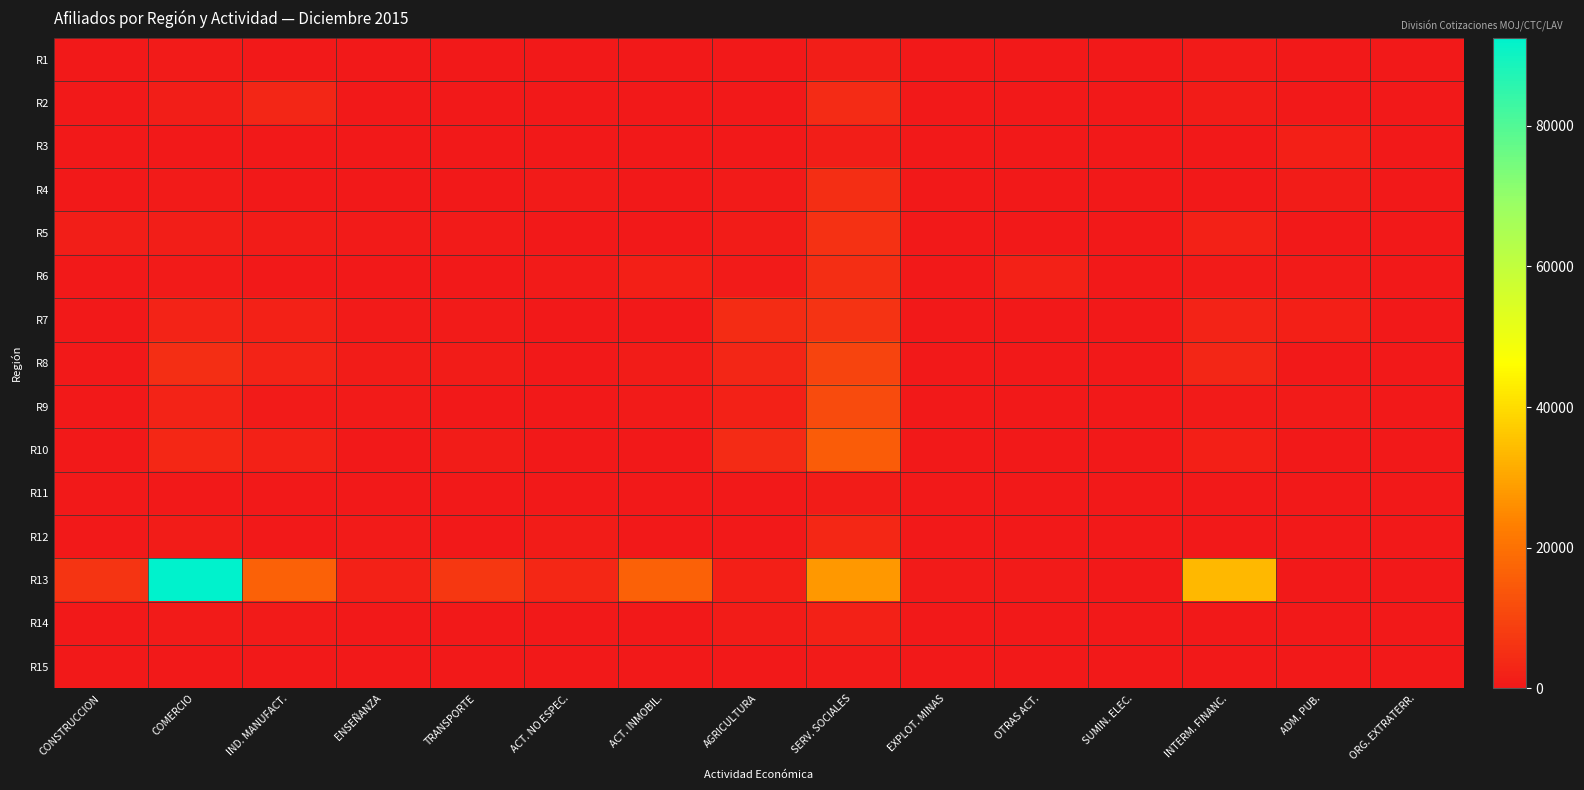

Reading right to left, list all the values displayed in this chart.

R1: ORG. EXTRATERR.=4	ADM. PUB.=48	INTERM. FINANC.=406	SUMIN. ELEC.=0	OTRAS ACT.=18	EXPLOT. MINAS=24	SERV. SOCIALES=1242	AGRICULTURA=4	ACT. INMOBIL.=22	ACT. NO ESPEC.=48	TRANSPORTE=149	ENSEÑANZA=80	IND. MANUFACT.=52	COMERCIO=587	CONSTRUCCION=67
R2: ORG. EXTRATERR.=0	ADM. PUB.=290	INTERM. FINANC.=797	SUMIN. ELEC.=233	OTRAS ACT.=13	EXPLOT. MINAS=56	SERV. SOCIALES=4070	AGRICULTURA=87	ACT. INMOBIL.=240	ACT. NO ESPEC.=37	TRANSPORTE=317	ENSEÑANZA=21	IND. MANUFACT.=3105	COMERCIO=1313	CONSTRUCCION=214
R3: ORG. EXTRATERR.=0	ADM. PUB.=1720	INTERM. FINANC.=213	SUMIN. ELEC.=0	OTRAS ACT.=7	EXPLOT. MINAS=23	SERV. SOCIALES=1417	AGRICULTURA=160	ACT. INMOBIL.=95	ACT. NO ESPEC.=130	TRANSPORTE=51	ENSEÑANZA=90	IND. MANUFACT.=37	COMERCIO=183	CONSTRUCCION=29
R4: ORG. EXTRATERR.=0	ADM. PUB.=731	INTERM. FINANC.=241	SUMIN. ELEC.=6	OTRAS ACT.=13	EXPLOT. MINAS=9	SERV. SOCIALES=4974	AGRICULTURA=431	ACT. INMOBIL.=70	ACT. NO ESPEC.=698	TRANSPORTE=106	ENSEÑANZA=306	IND. MANUFACT.=94	COMERCIO=709	CONSTRUCCION=82
R5: ORG. EXTRATERR.=0	ADM. PUB.=239	INTERM. FINANC.=1834	SUMIN. ELEC.=68	OTRAS ACT.=9	EXPLOT. MINAS=22	SERV. SOCIALES=5663	AGRICULTURA=796	ACT. INMOBIL.=167	ACT. NO ESPEC.=182	TRANSPORTE=519	ENSEÑANZA=506	IND. MANUFACT.=894	COMERCIO=1220	CONSTRUCCION=1277
R6: ORG. EXTRATERR.=0	ADM. PUB.=396	INTERM. FINANC.=529	SUMIN. ELEC.=1	OTRAS ACT.=1996	EXPLOT. MINAS=21	SERV. SOCIALES=4850	AGRICULTURA=477	ACT. INMOBIL.=1576	ACT. NO ESPEC.=668	TRANSPORTE=86	ENSEÑANZA=42	IND. MANUFACT.=132	COMERCIO=455	CONSTRUCCION=29
R7: ORG. EXTRATERR.=0	ADM. PUB.=1710	INTERM. FINANC.=2286	SUMIN. ELEC.=71	OTRAS ACT.=102	EXPLOT. MINAS=6	SERV. SOCIALES=6034	AGRICULTURA=4382	ACT. INMOBIL.=41	ACT. NO ESPEC.=84	TRANSPORTE=562	ENSEÑANZA=553	IND. MANUFACT.=1869	COMERCIO=2276	CONSTRUCCION=221
R8: ORG. EXTRATERR.=0	ADM. PUB.=80	INTERM. FINANC.=3028	SUMIN. ELEC.=142	OTRAS ACT.=44	EXPLOT. MINAS=120	SERV. SOCIALES=9871	AGRICULTURA=3221	ACT. INMOBIL.=1064	ACT. NO ESPEC.=58	TRANSPORTE=828	ENSEÑANZA=1048	IND. MANUFACT.=2310	COMERCIO=4725	CONSTRUCCION=245
R9: ORG. EXTRATERR.=0	ADM. PUB.=602	INTERM. FINANC.=705	SUMIN. ELEC.=2	OTRAS ACT.=30	EXPLOT. MINAS=7	SERV. SOCIALES=11493	AGRICULTURA=1858	ACT. INMOBIL.=518	ACT. NO ESPEC.=64	TRANSPORTE=232	ENSEÑANZA=558	IND. MANUFACT.=607	COMERCIO=2232	CONSTRUCCION=77
R10: ORG. EXTRATERR.=0	ADM. PUB.=21	INTERM. FINANC.=1611	SUMIN. ELEC.=76	OTRAS ACT.=0	EXPLOT. MINAS=34	SERV. SOCIALES=15431	AGRICULTURA=4153	ACT. INMOBIL.=215	ACT. NO ESPEC.=57	TRANSPORTE=769	ENSEÑANZA=299	IND. MANUFACT.=2127	COMERCIO=3383	CONSTRUCCION=263
R11: ORG. EXTRATERR.=0	ADM. PUB.=0	INTERM. FINANC.=61	SUMIN. ELEC.=0	OTRAS ACT.=4	EXPLOT. MINAS=2	SERV. SOCIALES=935	AGRICULTURA=34	ACT. INMOBIL.=15	ACT. NO ESPEC.=23	TRANSPORTE=23	ENSEÑANZA=0	IND. MANUFACT.=22	COMERCIO=158	CONSTRUCCION=8
R12: ORG. EXTRATERR.=0	ADM. PUB.=0	INTERM. FINANC.=251	SUMIN. ELEC.=1	OTRAS ACT.=32	EXPLOT. MINAS=3	SERV. SOCIALES=3259	AGRICULTURA=96	ACT. INMOBIL.=76	ACT. NO ESPEC.=909	TRANSPORTE=153	ENSEÑANZA=396	IND. MANUFACT.=229	COMERCIO=993	CONSTRUCCION=81
R13: ORG. EXTRATERR.=0	ADM. PUB.=0	INTERM. FINANC.=33454	SUMIN. ELEC.=321	OTRAS ACT.=393	EXPLOT. MINAS=611	SERV. SOCIALES=27625	AGRICULTURA=1801	ACT. INMOBIL.=16542	ACT. NO ESPEC.=3509	TRANSPORTE=7146	ENSEÑANZA=2078	IND. MANUFACT.=16417	COMERCIO=92494	CONSTRUCCION=6461
R14: ORG. EXTRATERR.=0	ADM. PUB.=325	INTERM. FINANC.=83	SUMIN. ELEC.=0	OTRAS ACT.=0	EXPLOT. MINAS=29	SERV. SOCIALES=2110	AGRICULTURA=813	ACT. INMOBIL.=9	ACT. NO ESPEC.=40	TRANSPORTE=56	ENSEÑANZA=43	IND. MANUFACT.=399	COMERCIO=474	CONSTRUCCION=44
R15: ORG. EXTRATERR.=0	ADM. PUB.=0	INTERM. FINANC.=60	SUMIN. ELEC.=8	OTRAS ACT.=9	EXPLOT. MINAS=0	SERV. SOCIALES=508	AGRICULTURA=102	ACT. INMOBIL.=29	ACT. NO ESPEC.=26	TRANSPORTE=35	ENSEÑANZA=24	IND. MANUFACT.=47	COMERCIO=246	CONSTRUCCION=15